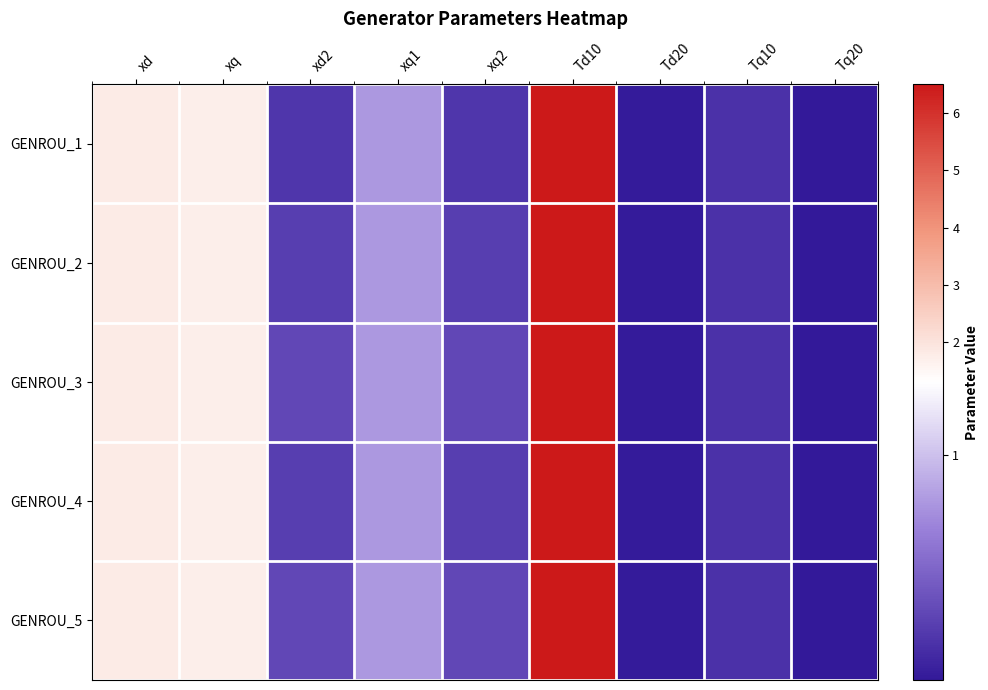

Reading left to right, list all the values displayed in this chart.

GENROU_1: xd=1.8	xq=1.8	xd2=0.2	xq1=0.8	xq2=0.2	Td10=6.5	Td20=0.1	Tq10=0.2	Tq20=0.1
GENROU_2: xd=1.8	xq=1.8	xd2=0.3	xq1=0.8	xq2=0.3	Td10=6.5	Td20=0.1	Tq10=0.2	Tq20=0.1
GENROU_3: xd=1.8	xq=1.8	xd2=0.3	xq1=0.8	xq2=0.3	Td10=6.5	Td20=0.1	Tq10=0.2	Tq20=0.1
GENROU_4: xd=1.8	xq=1.8	xd2=0.3	xq1=0.8	xq2=0.3	Td10=6.5	Td20=0.1	Tq10=0.2	Tq20=0.1
GENROU_5: xd=1.8	xq=1.8	xd2=0.3	xq1=0.8	xq2=0.3	Td10=6.5	Td20=0.1	Tq10=0.2	Tq20=0.1